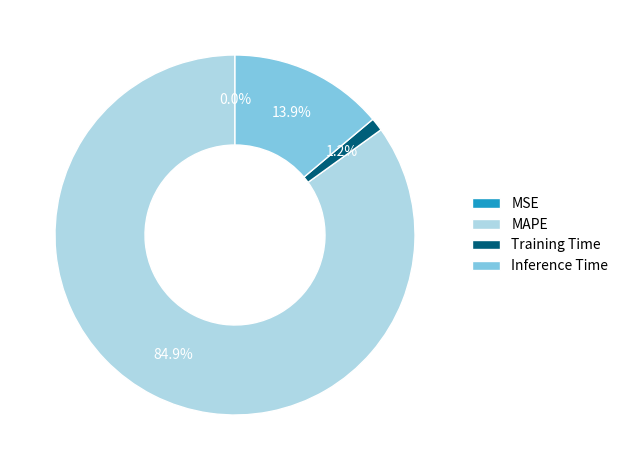

What percentage is the Inference Time slice, to the nearest percent?

14%